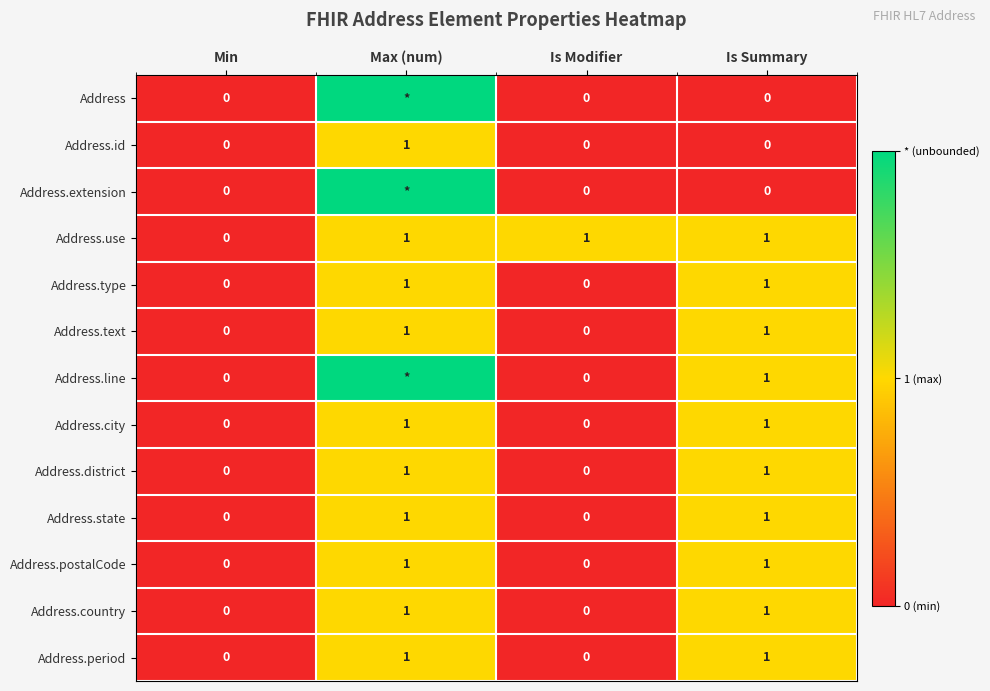

Count the Address.district values in the range 0 to 1.

4